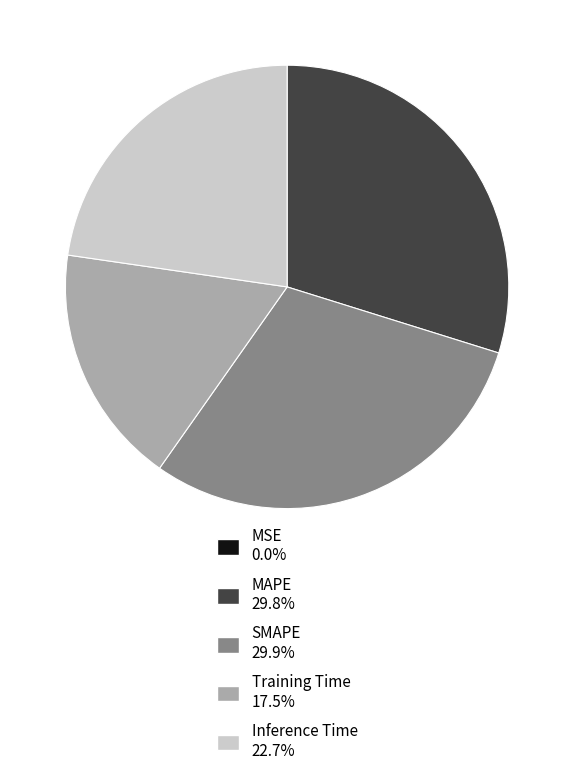

Is the sum of SMAPE and Inference Time greater than half?

Yes